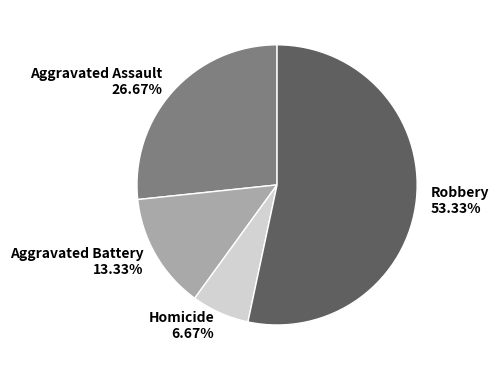

The Aggravated Assault slice represents 27% of the pie. True or false?

True